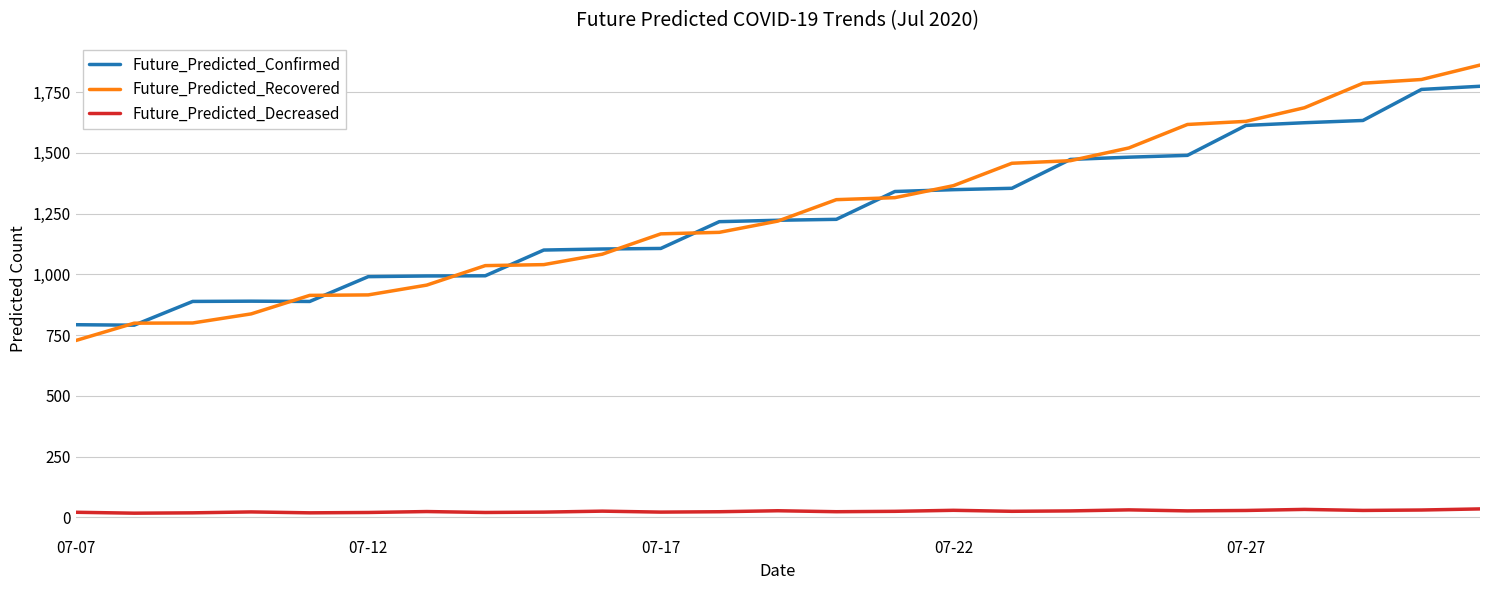

After their last crossing, which series has the higher values: Future_Predicted_Confirmed or Future_Predicted_Recovered?

Future_Predicted_Recovered